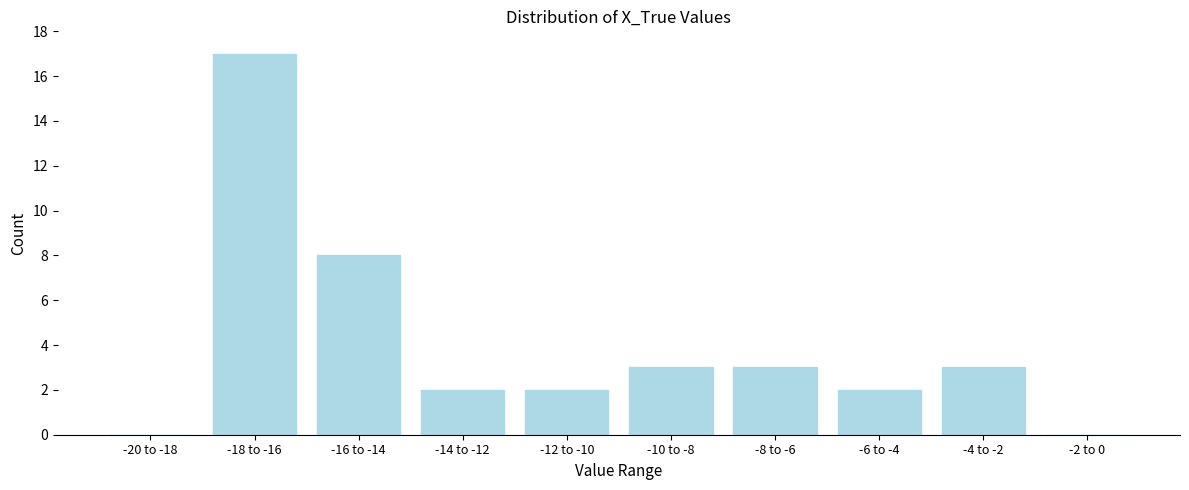

Reading left to right, what are all the values shown in this chart?

-20 to -18=0	-18 to -16=17	-16 to -14=8	-14 to -12=2	-12 to -10=2	-10 to -8=3	-8 to -6=3	-6 to -4=2	-4 to -2=3	-2 to 0=0